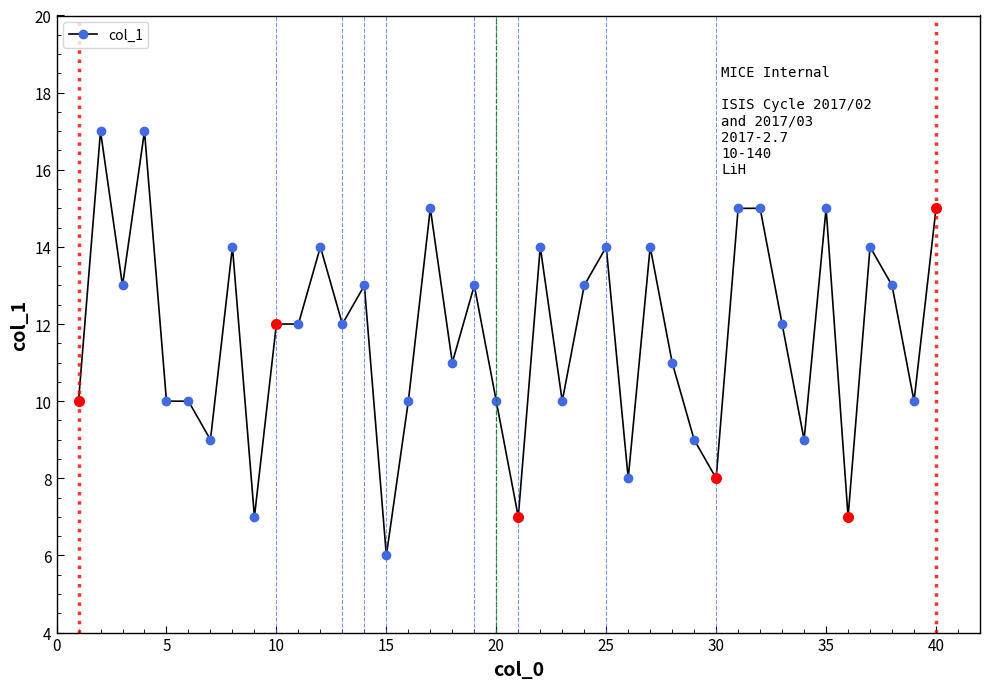

True or false: there are more than 0 points higher than both neighbors.

True